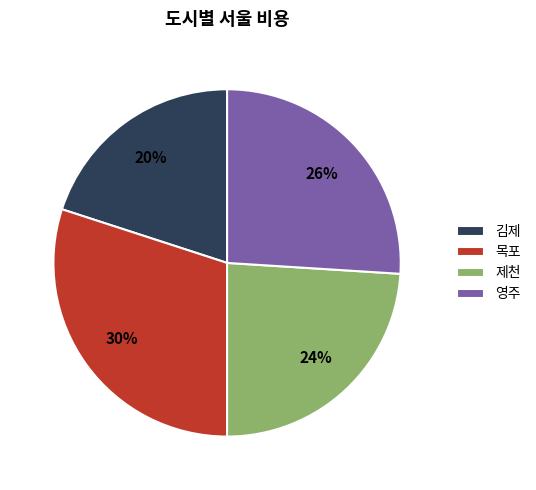

Count the number of slices in the pie.

4